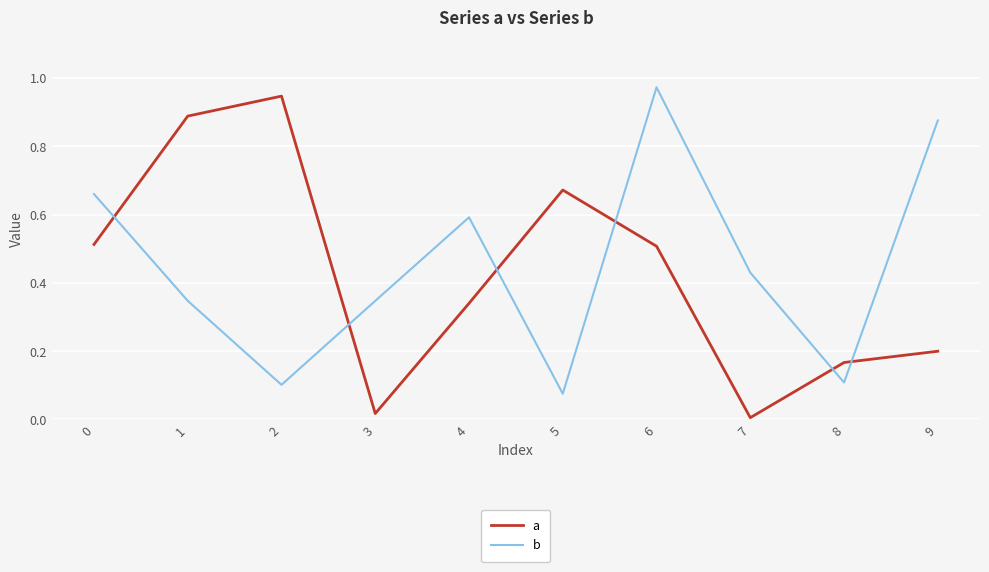

How many lines are shown in the chart?

2